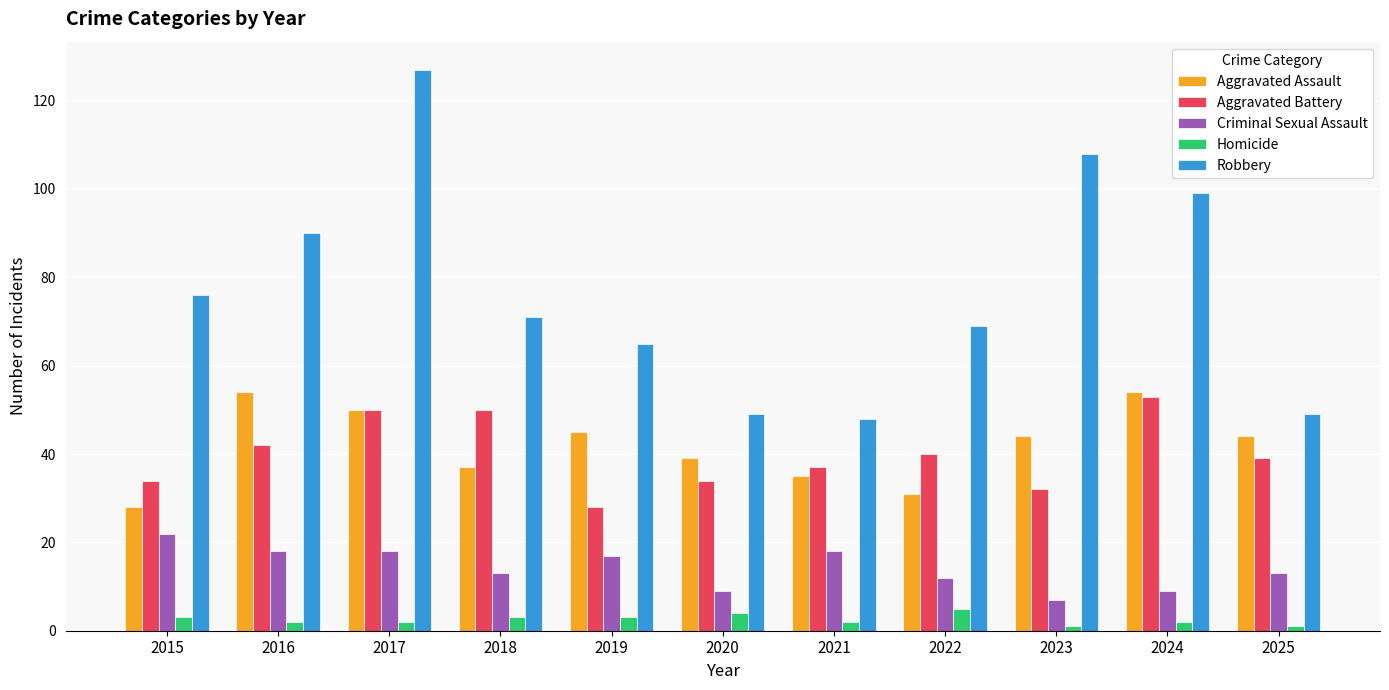

The value of Aggravated Battery at 2024 is 53. True or false?

True